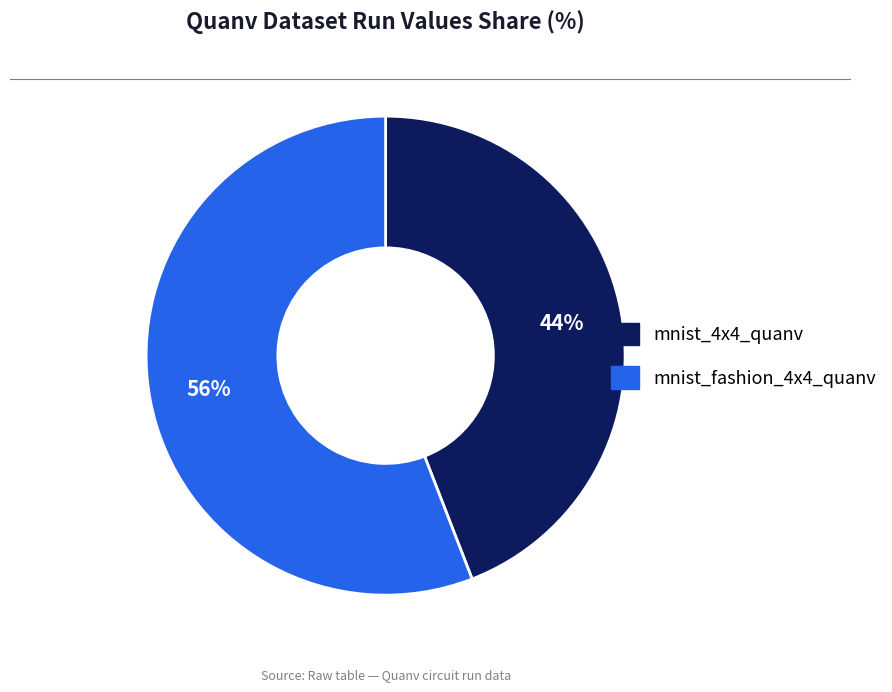

What percentage is the mnist_fashion_4x4_quanv slice, to the nearest percent?

56%